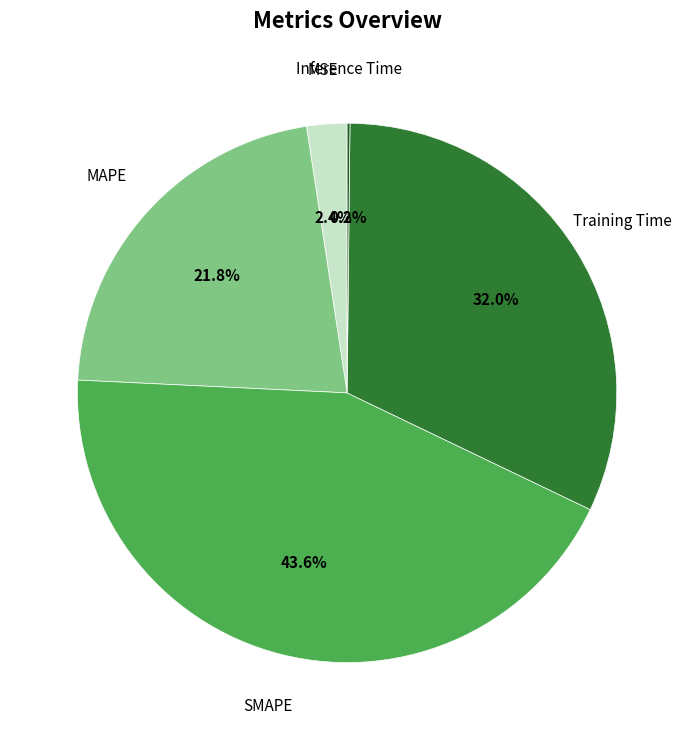

Is there a majority slice in this chart?

No